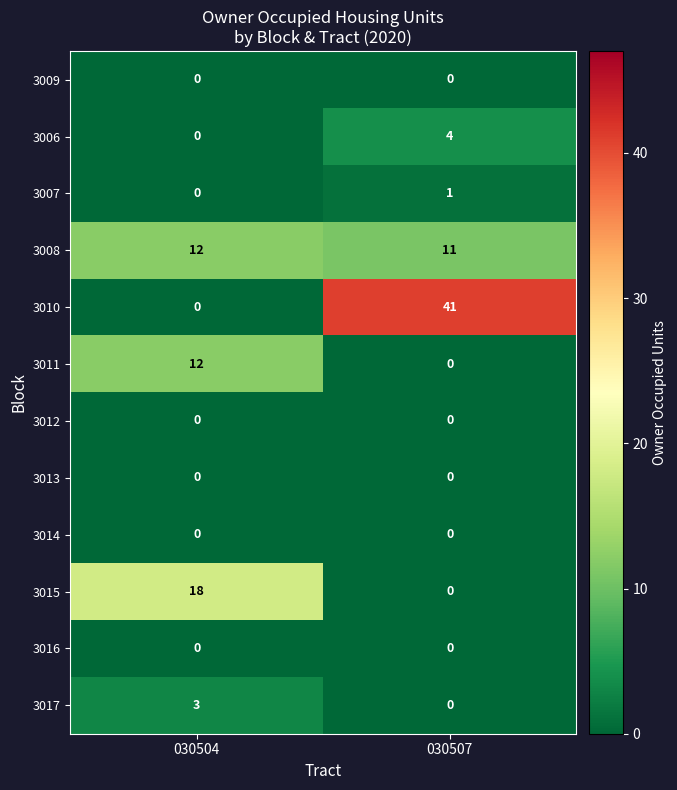

Which series has the largest range (max minus min)?

3010